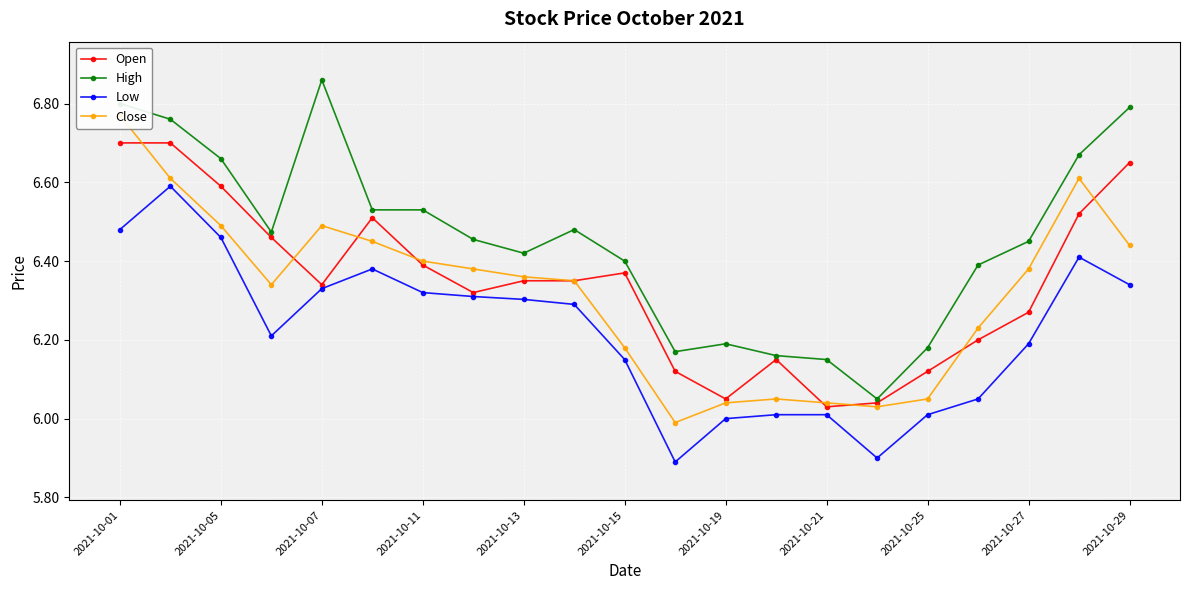

True or false: Low and Open intersect in this chart.

False